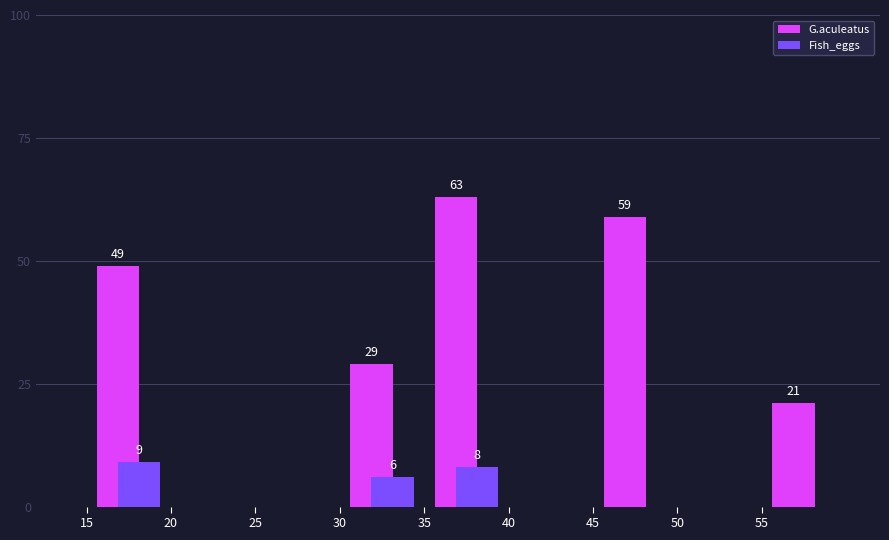

Which series has the widest spread of values?

G.aculeatus